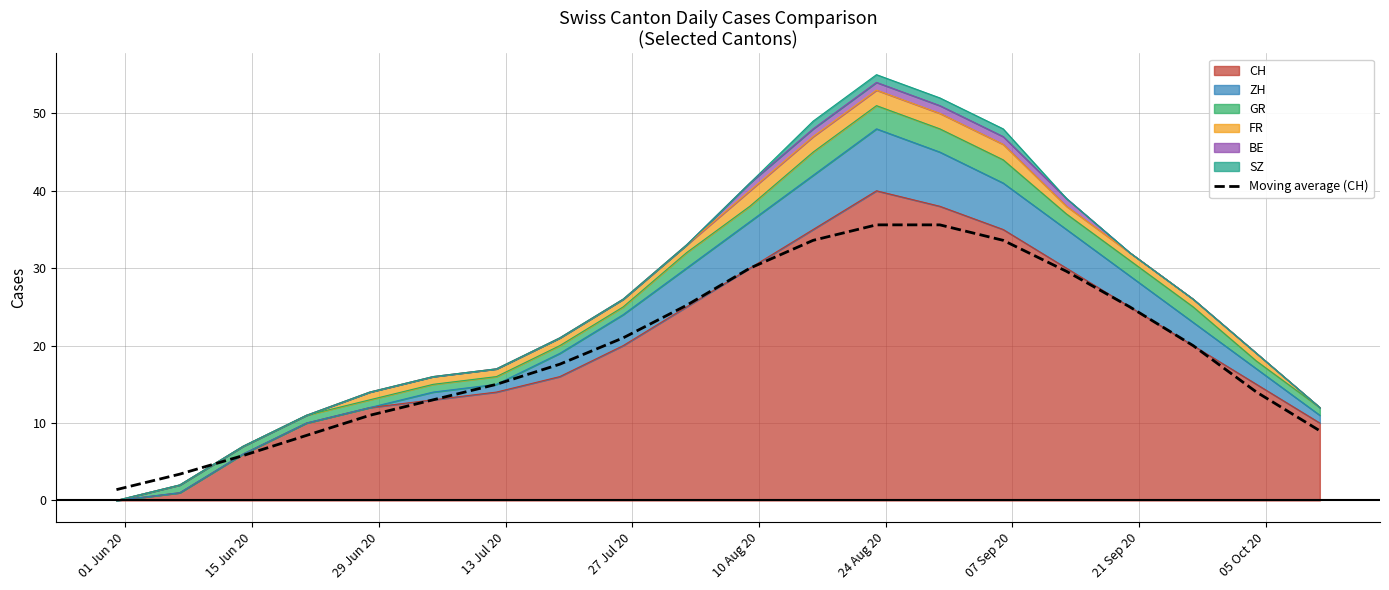

How many lines are shown in the chart?

1